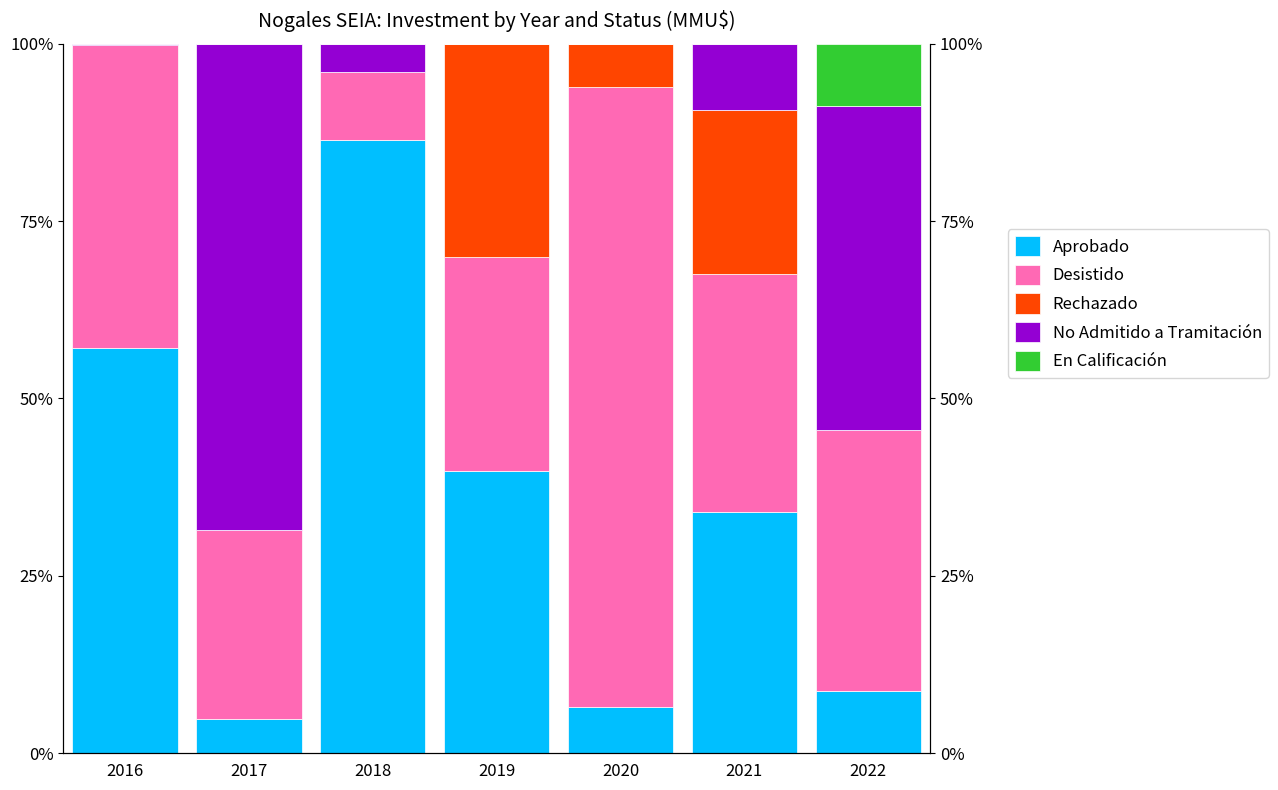

What is the average value of the Aprobado series?

0.3